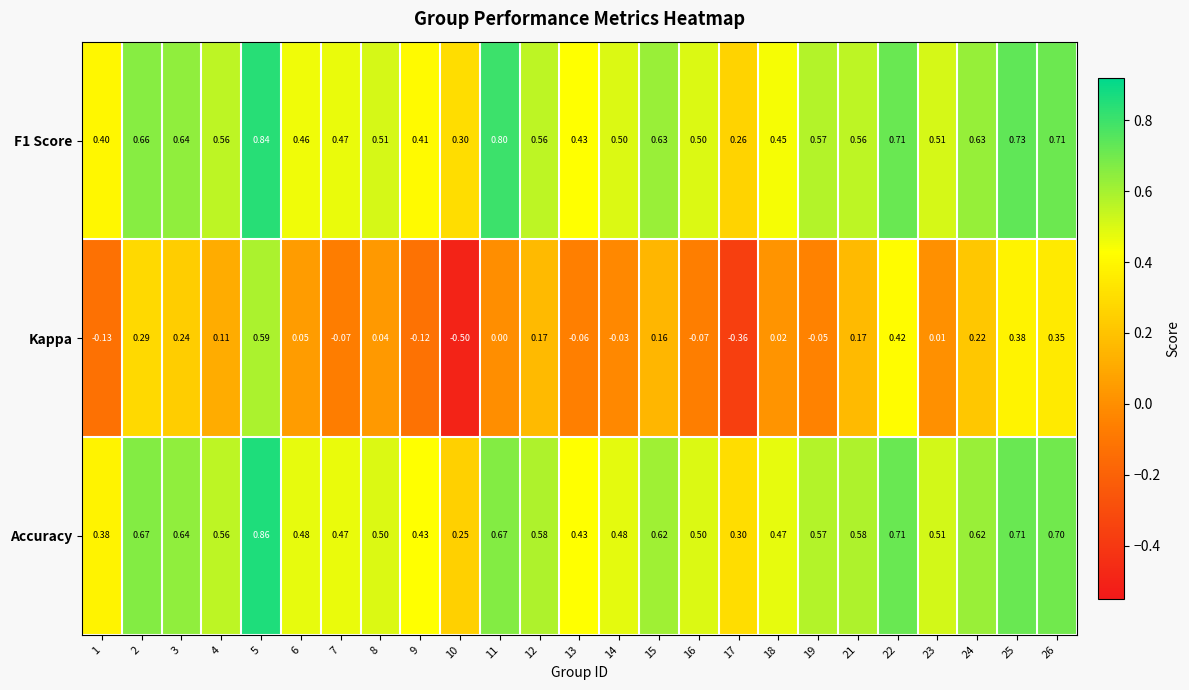

What is the total value across all series at 2?

1.6